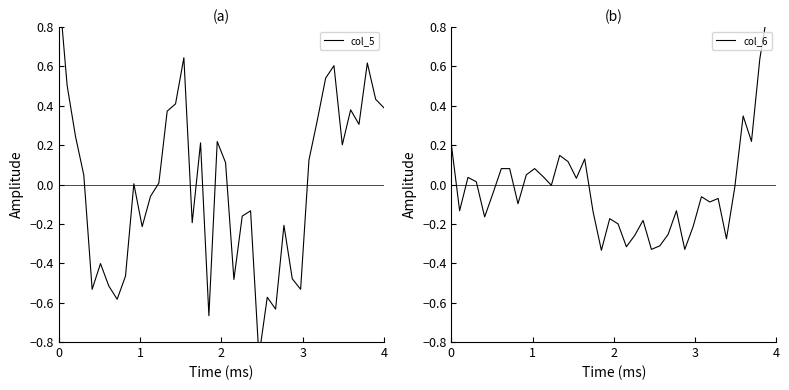

What is the difference between the maximum and minimum values in the col_5 series?

1.9